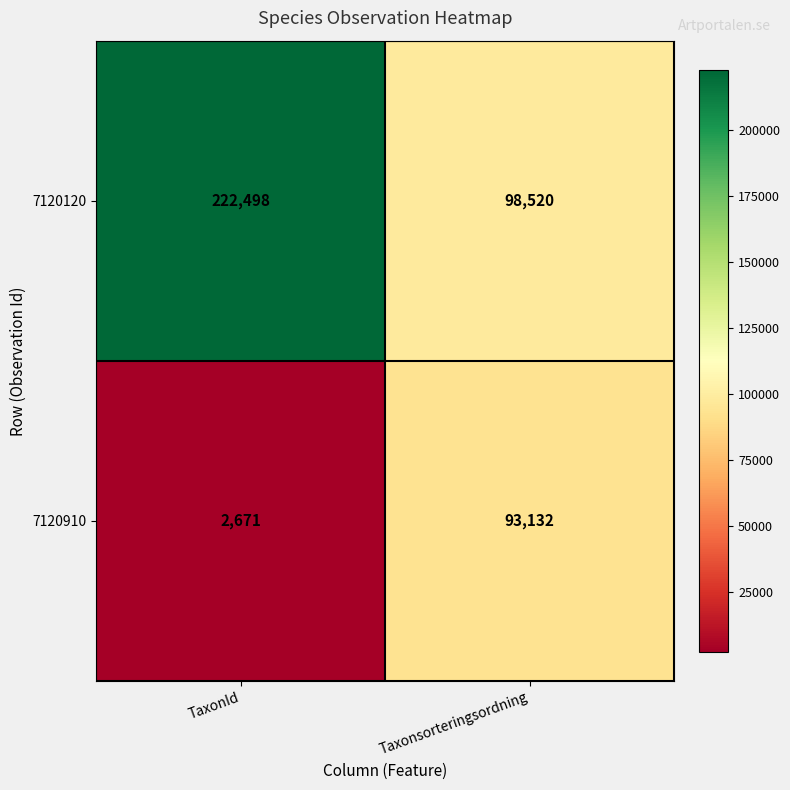

At which label is 7120910 closest to 47901?

TaxonId